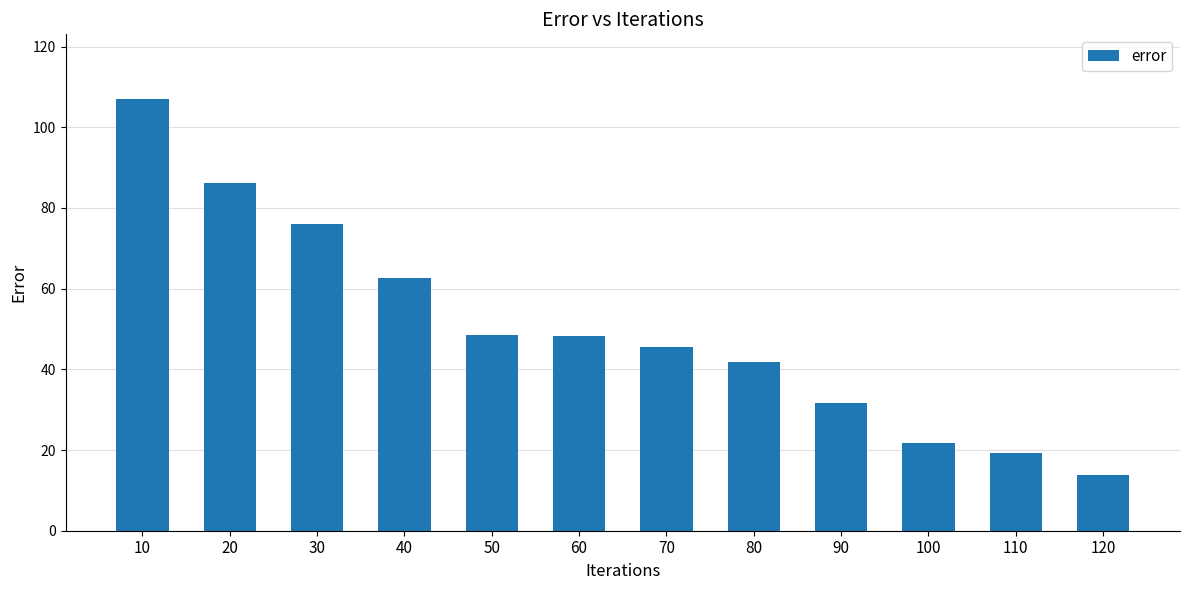

What is the greatest value displayed?

107.0